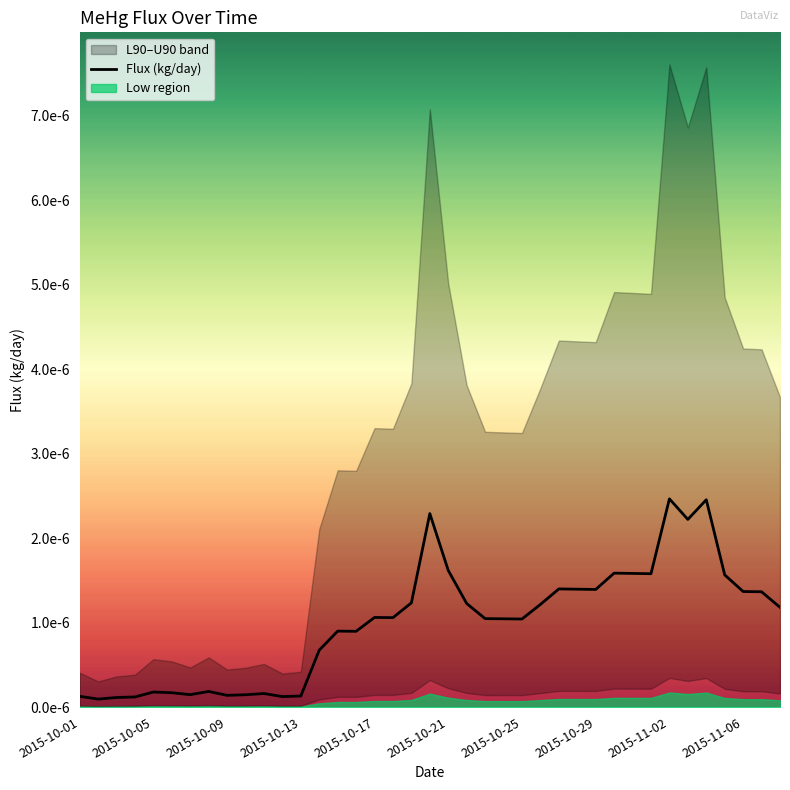

Is it true that the value at 2015-10-17 is 0.0?

False